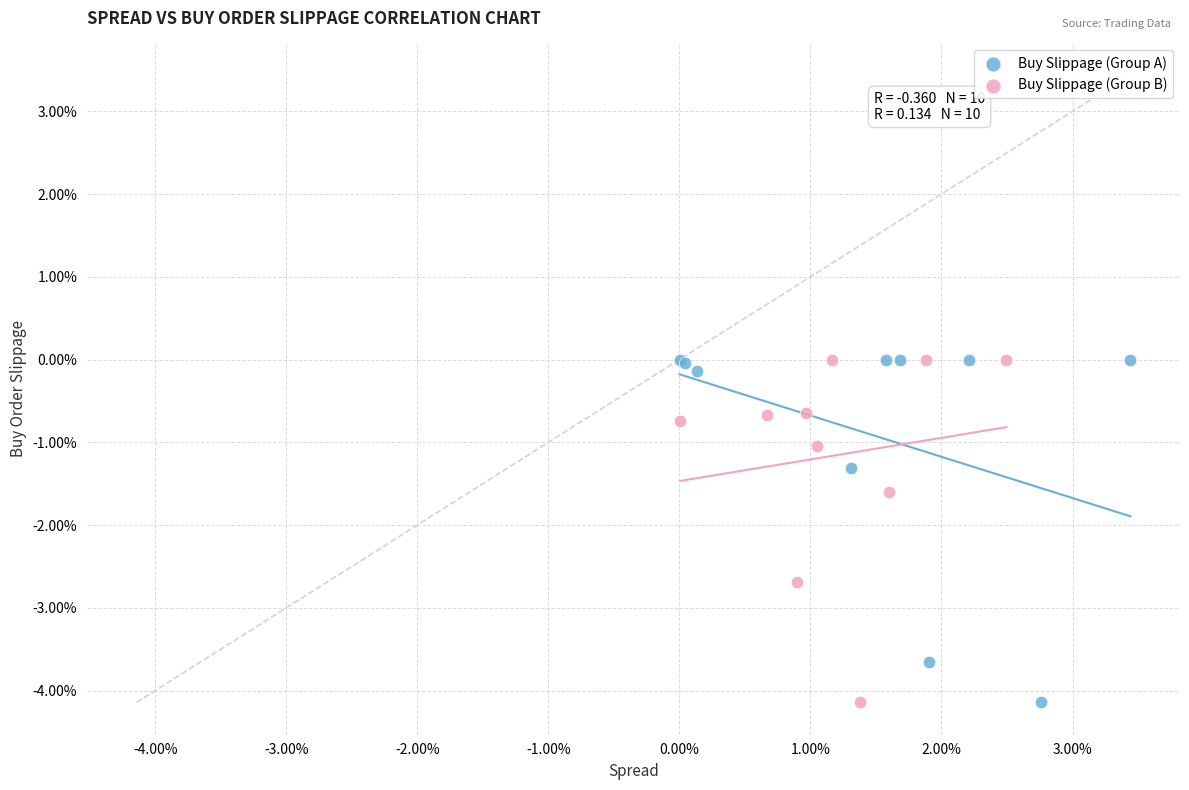

What are all the series names shown in the legend?

Buy Slippage (Group A), Buy Slippage (Group B)